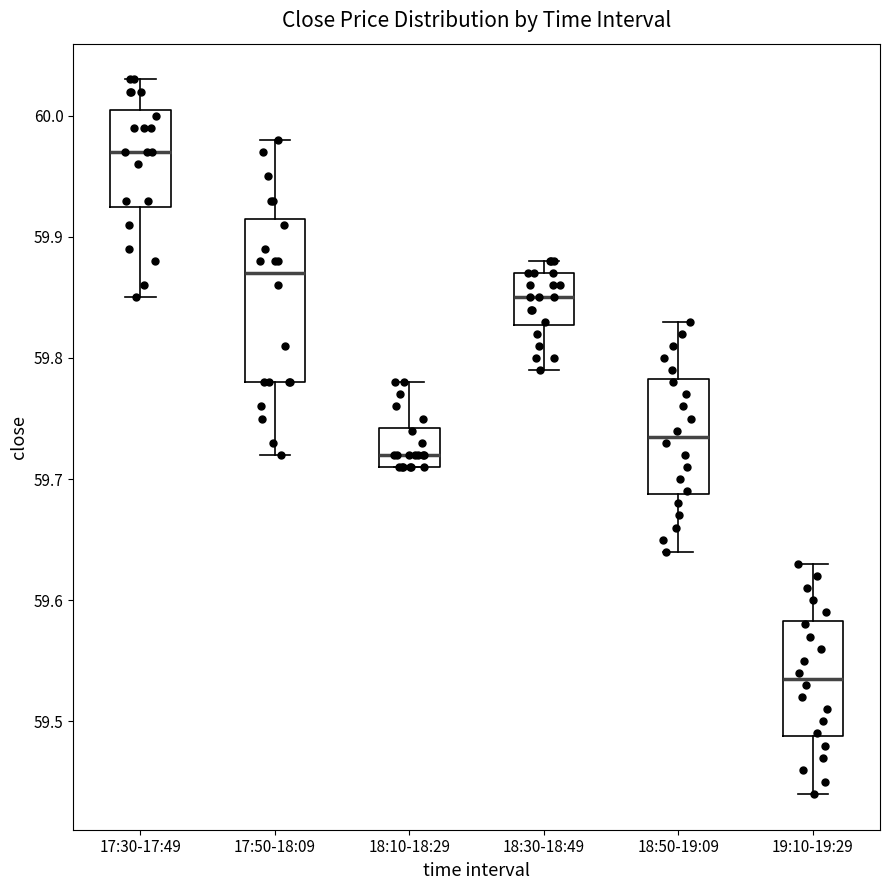

Comparing the boxes themselves (not the whiskers), which one is the tallest?

17:50-18:09